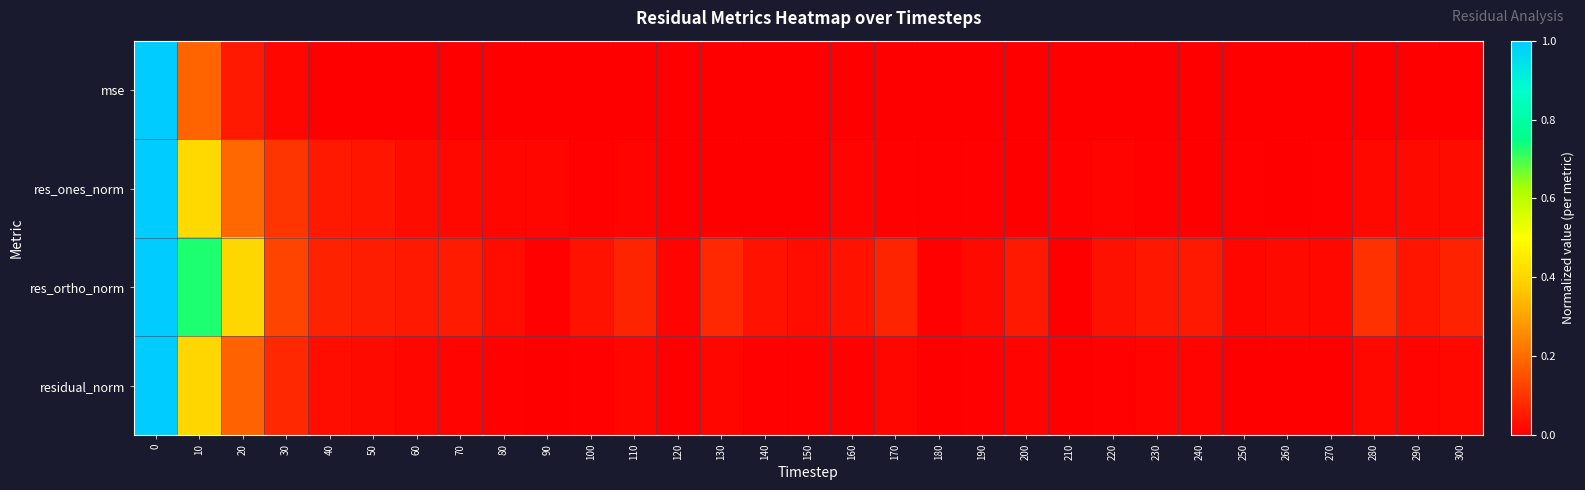

How many data points does each series have?

31